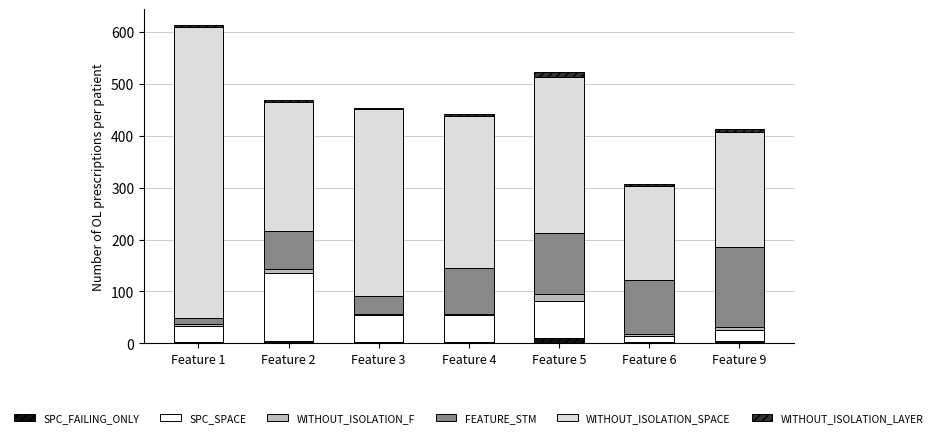

At which category is the sum across all series the highest?

Feature 1